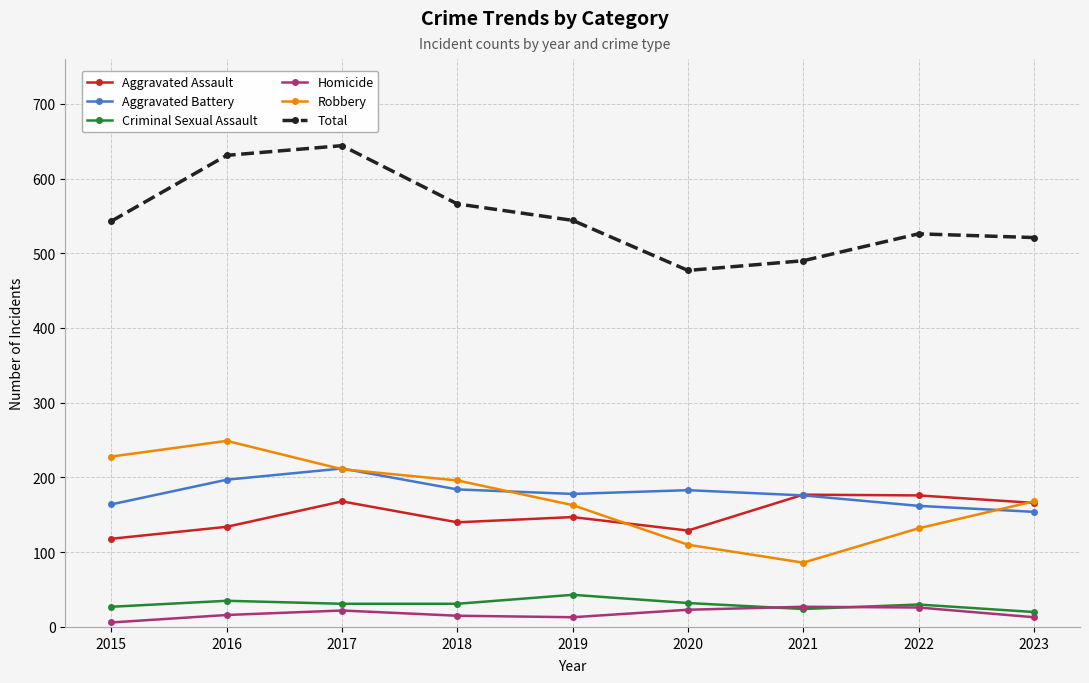

True or false: Robbery and Homicide intersect in this chart.

False